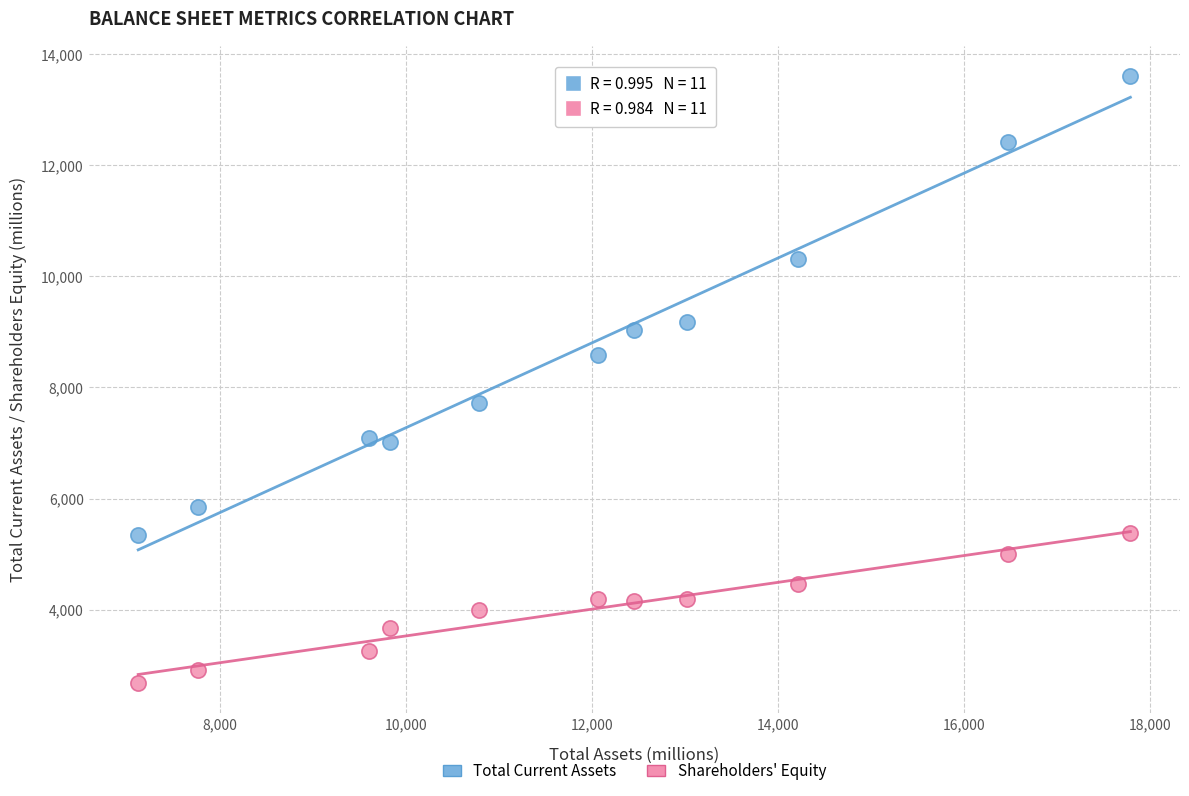

Which series reaches the maximum Y coordinate?

Total Current Assets